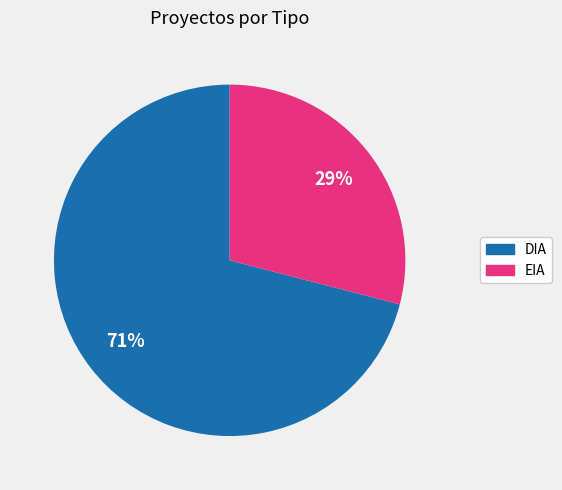

Does DIA represent more than half of the total?

Yes